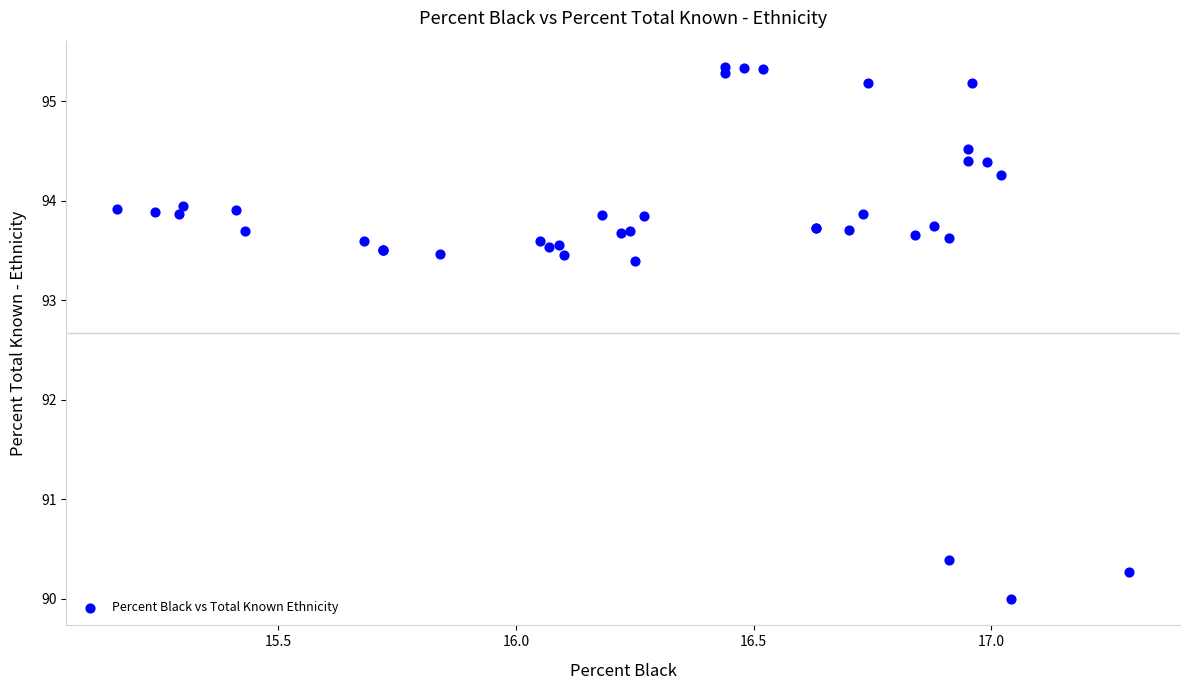

What Y value in the scatter plot is closest to 92?

93.4